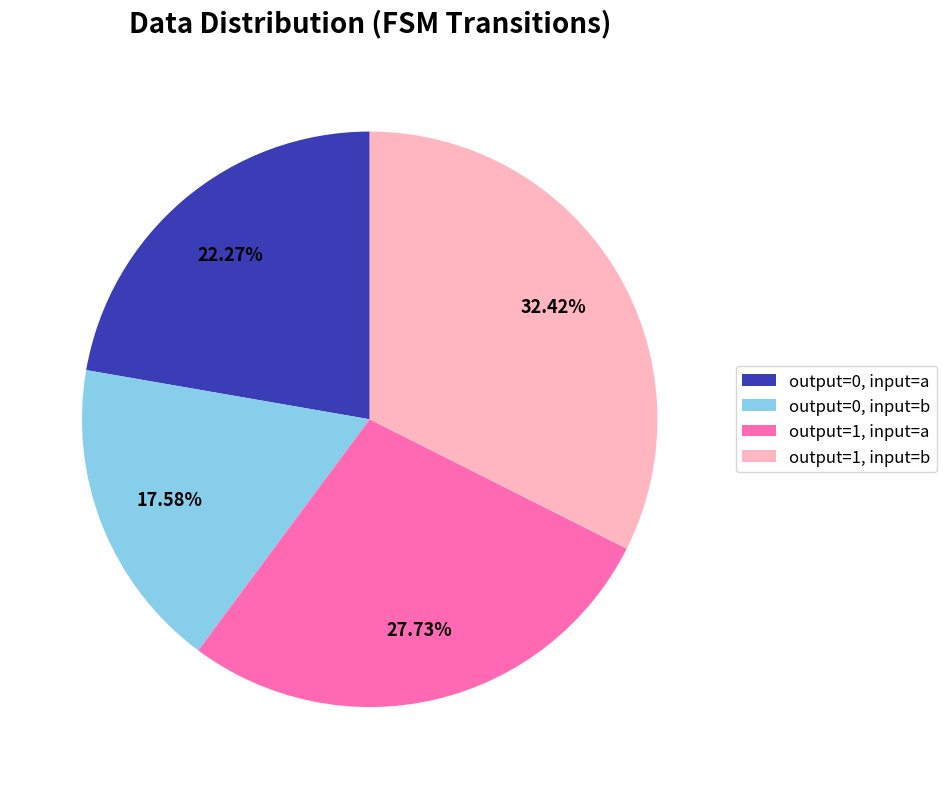

Is there a majority slice in this chart?

No